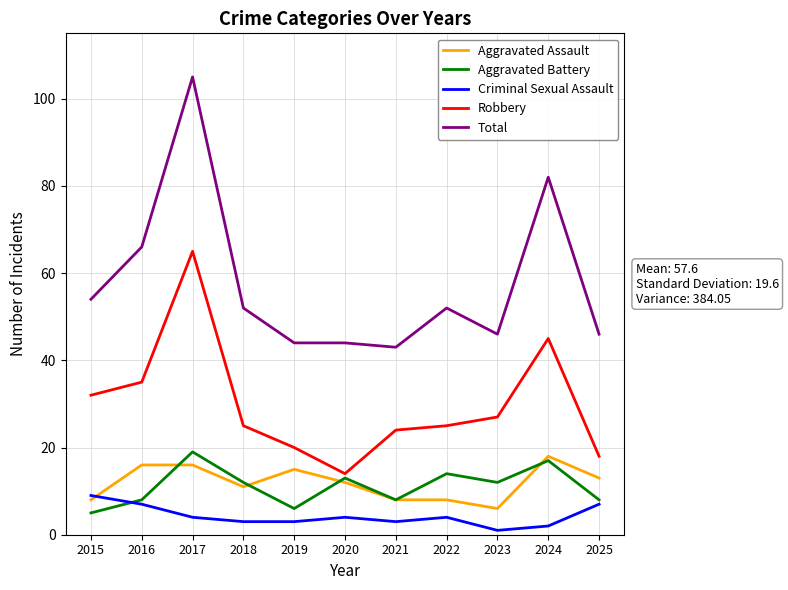

How many lines are shown in the chart?

5